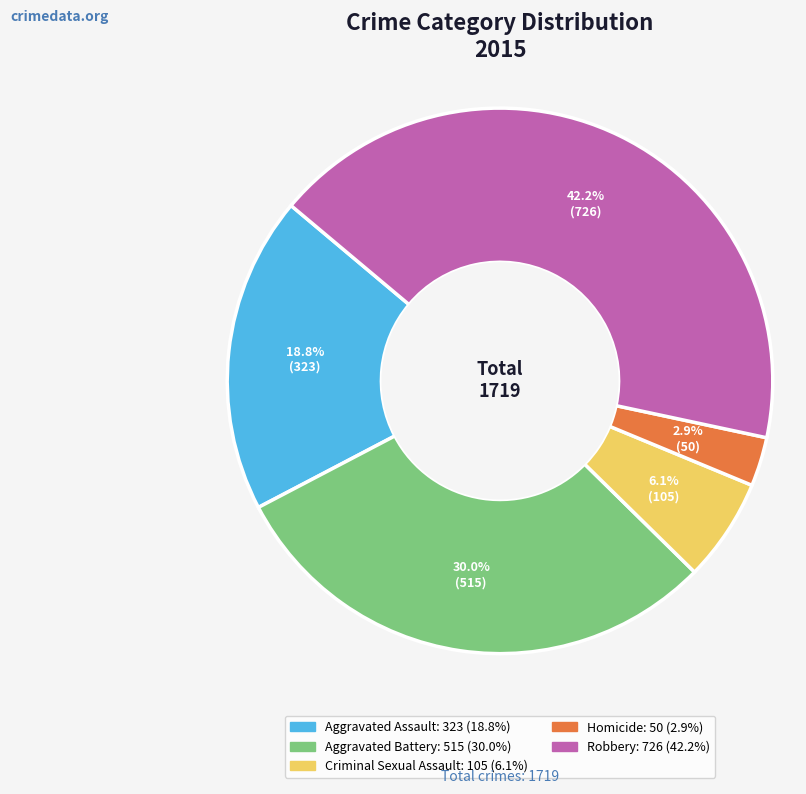

Which has a higher value, Aggravated Assault or Robbery?

Robbery